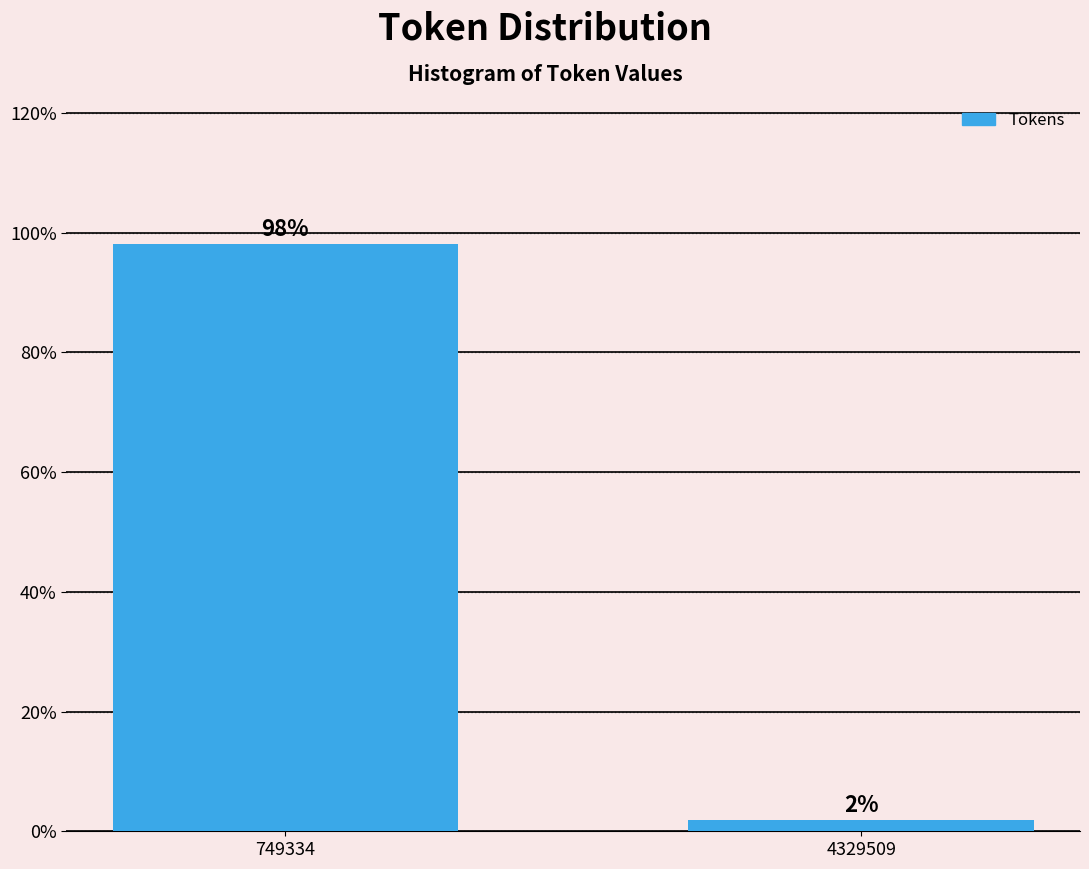

What is the value of the 1st bar from the left?

98.1